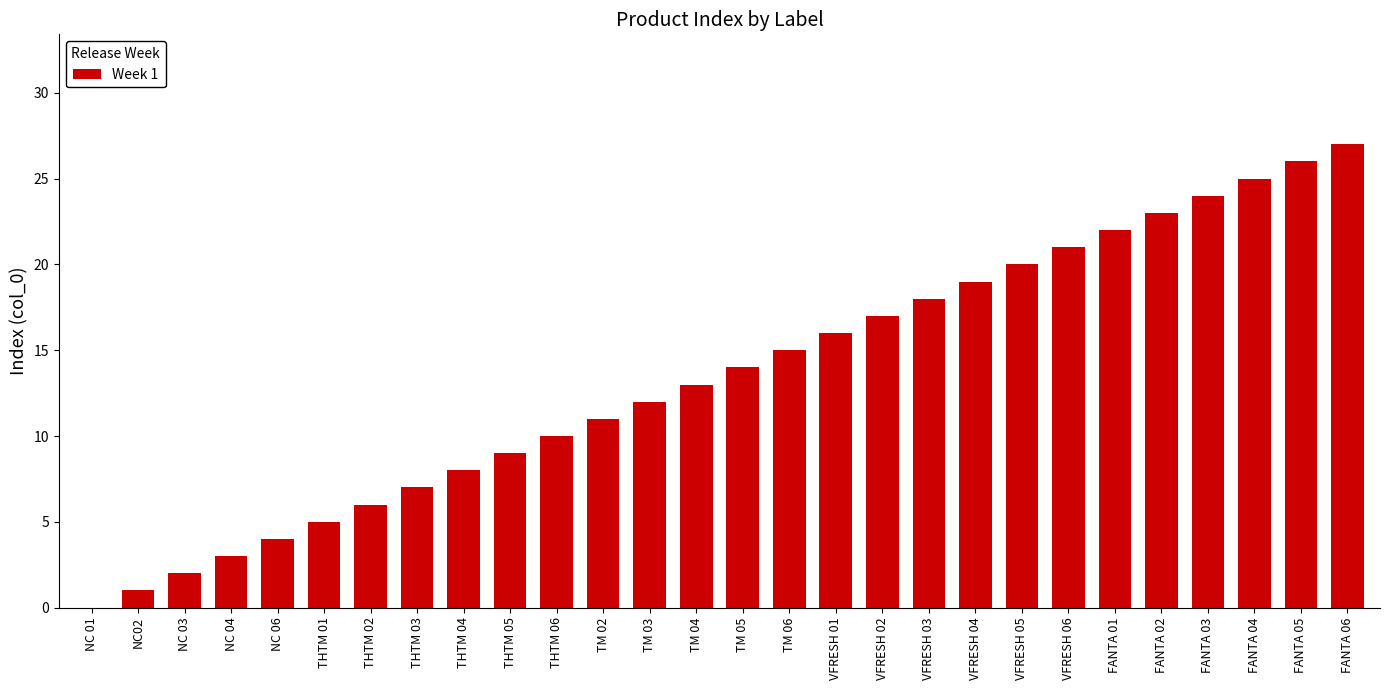

Is it true that the value at FANTA 01 is 32?

False